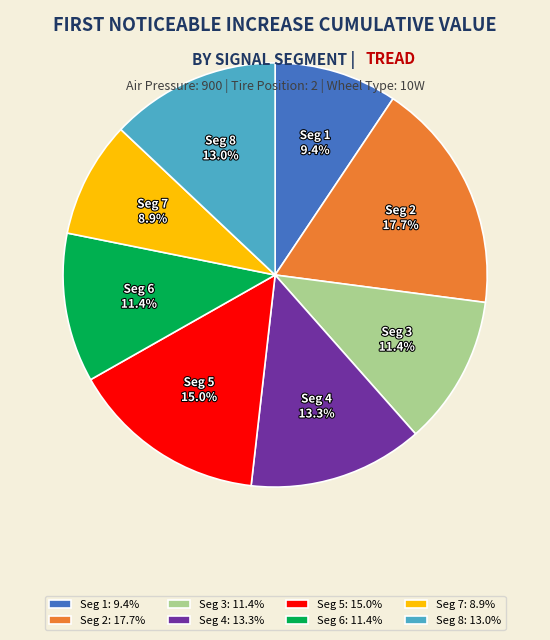

Is there any slice that represents more than half of the pie?

No